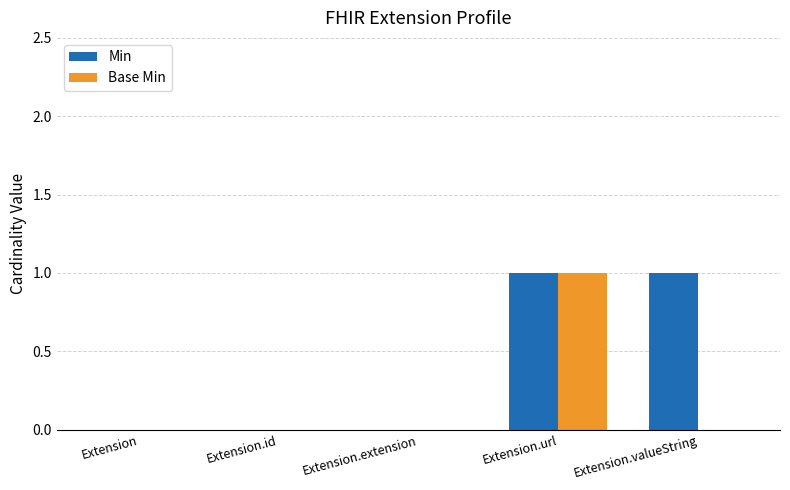

Reading left to right, transcribe all the data shown in this chart.

Min: 0	0	0	1	1
Base Min: 0	0	0	1	0